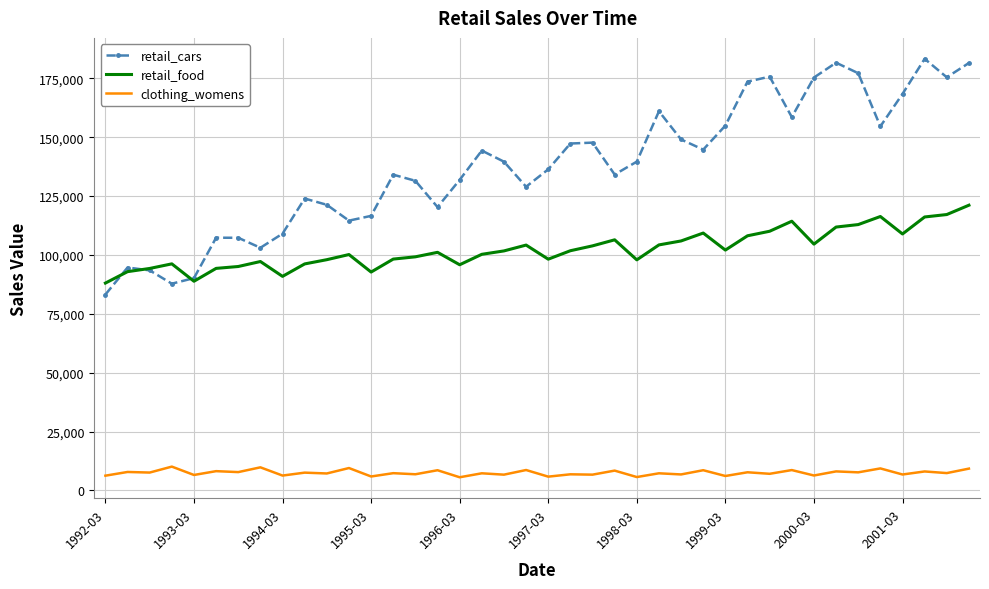

Which series has the largest total across all categories?

retail_cars